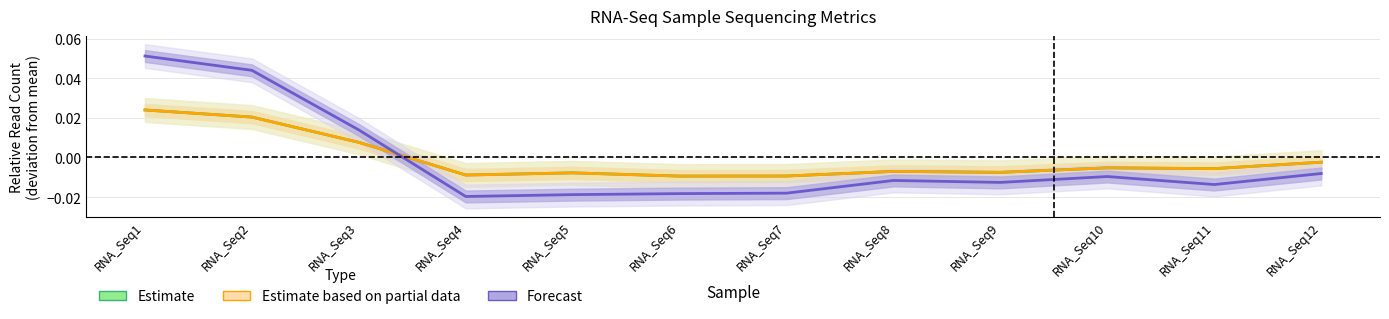

How many times do Forecast and Estimate based on partial data cross each other?

1